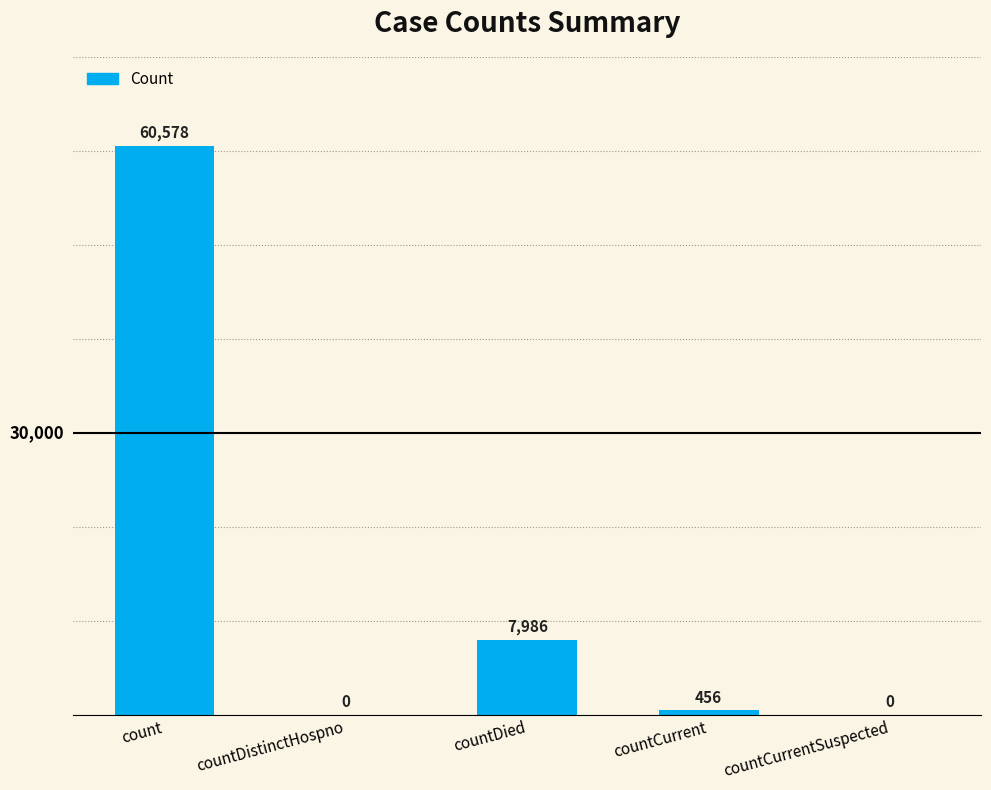

True or false: the data shows 3057 at countDied.

False